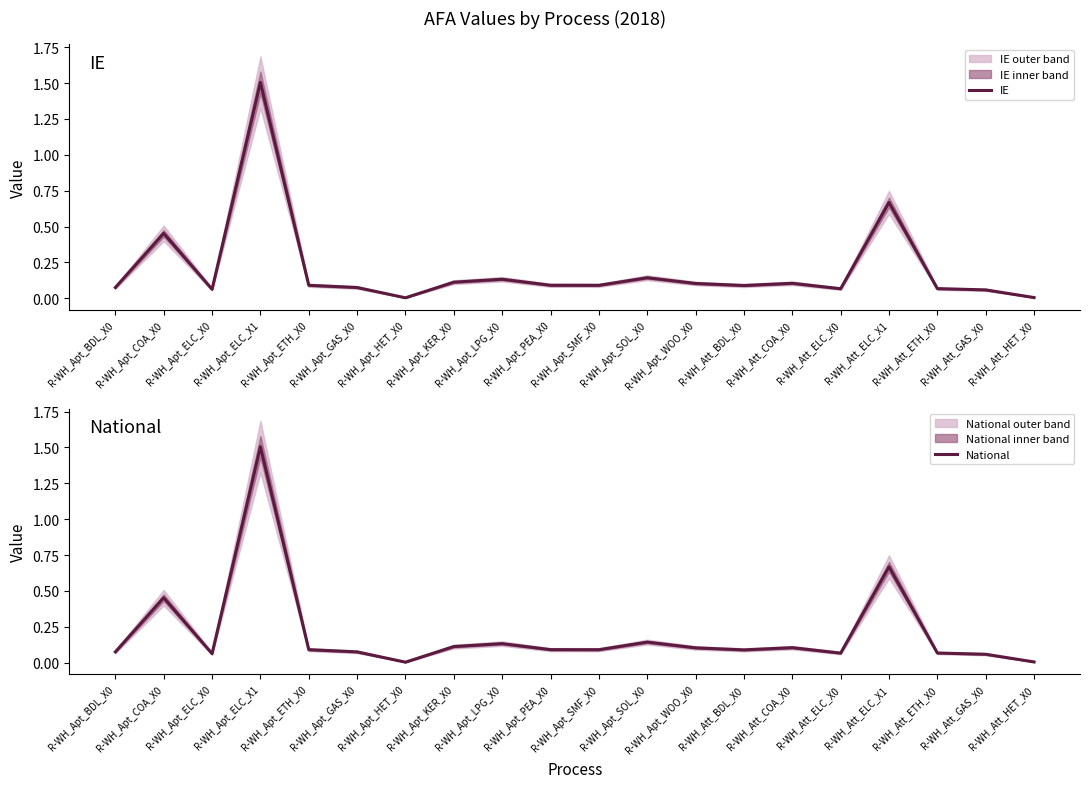

Where is the first local maximum for National?

R-WH_Apt_COA_X0